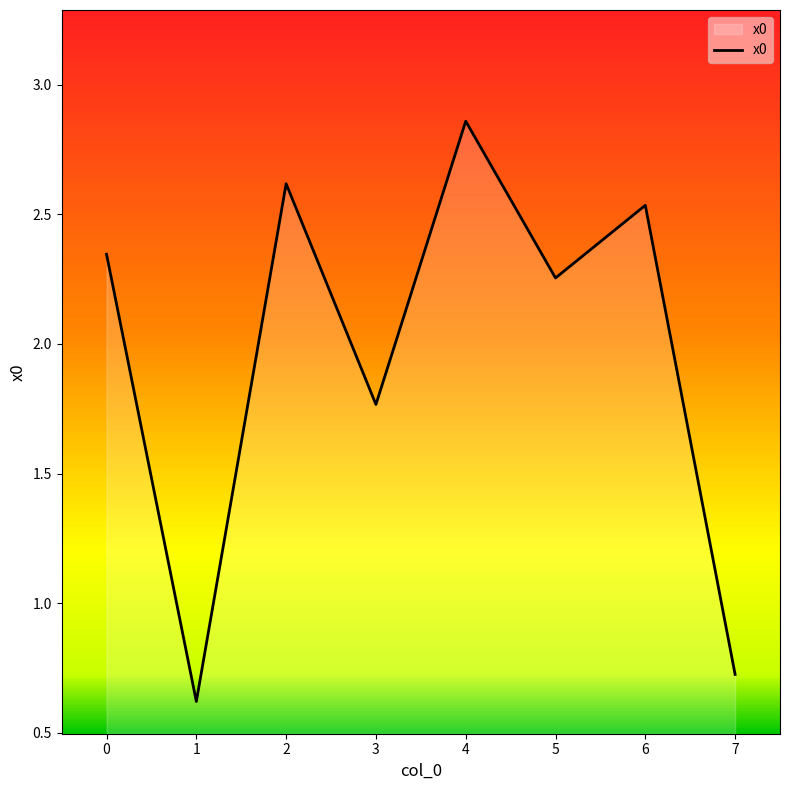

What is the change in value from 0 to 5?

-0.1